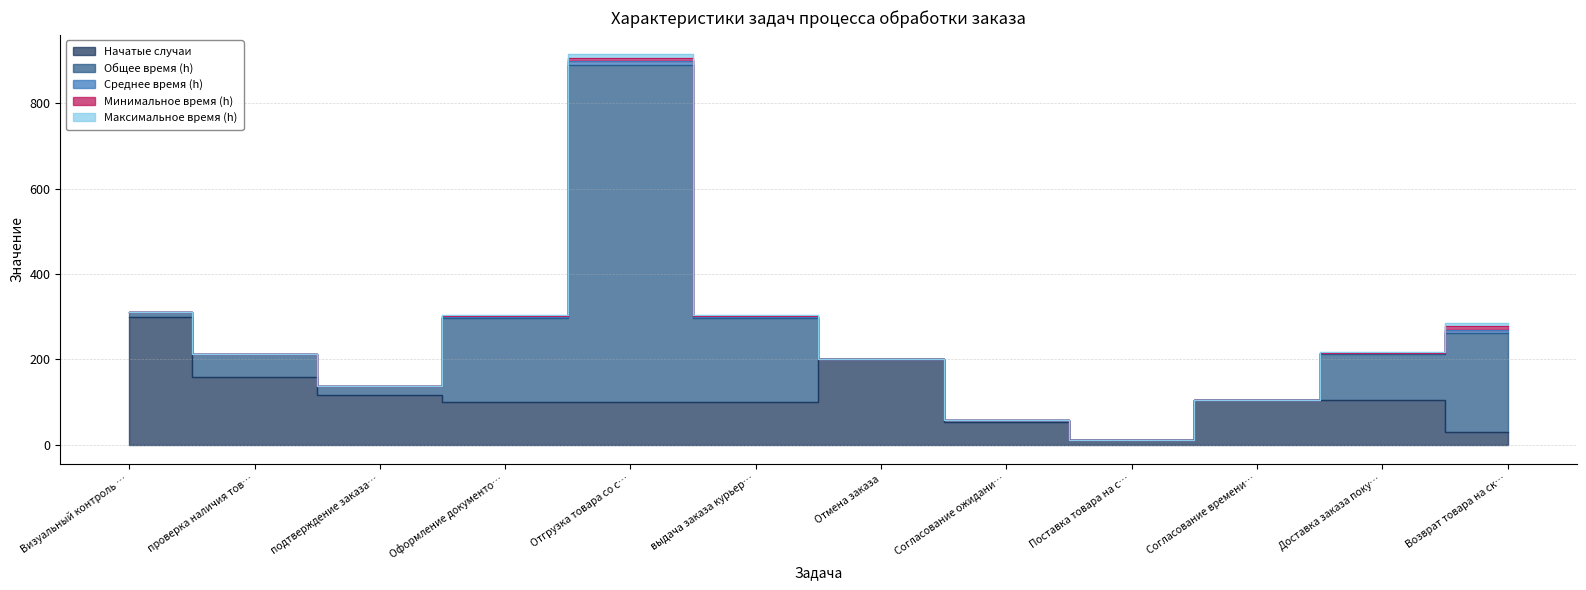

At which category is the sum across all series the highest?

Отгрузка товара со склада